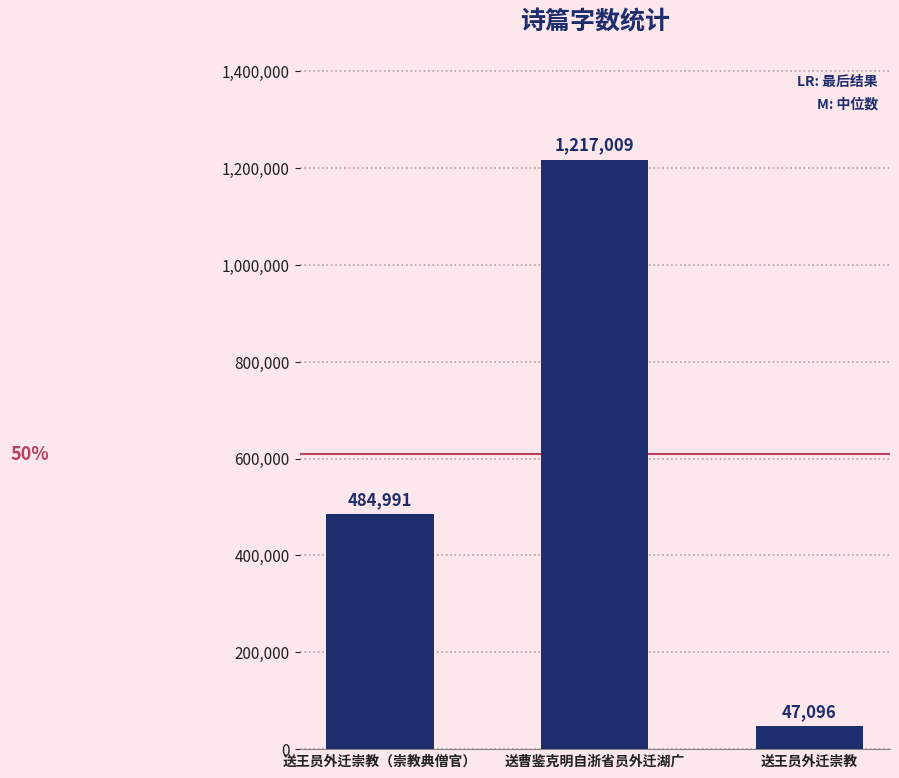

At which category does the chart reach its minimum across all series?

送王员外迁崇教